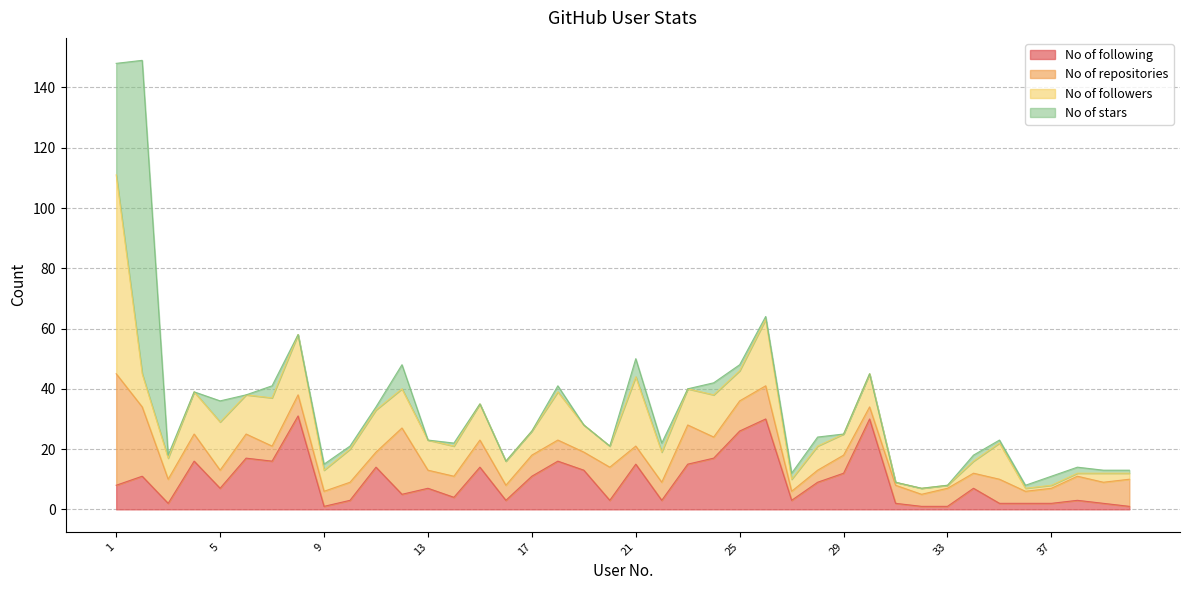

What is the difference between the highest and lowest values at 18?

14